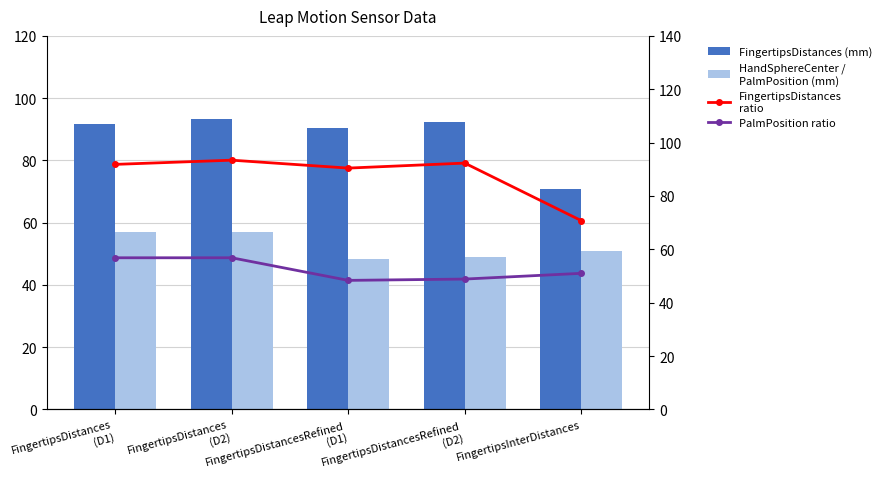

What is the label of the 2nd bar from the left?

FingertipsDistances
(D2)